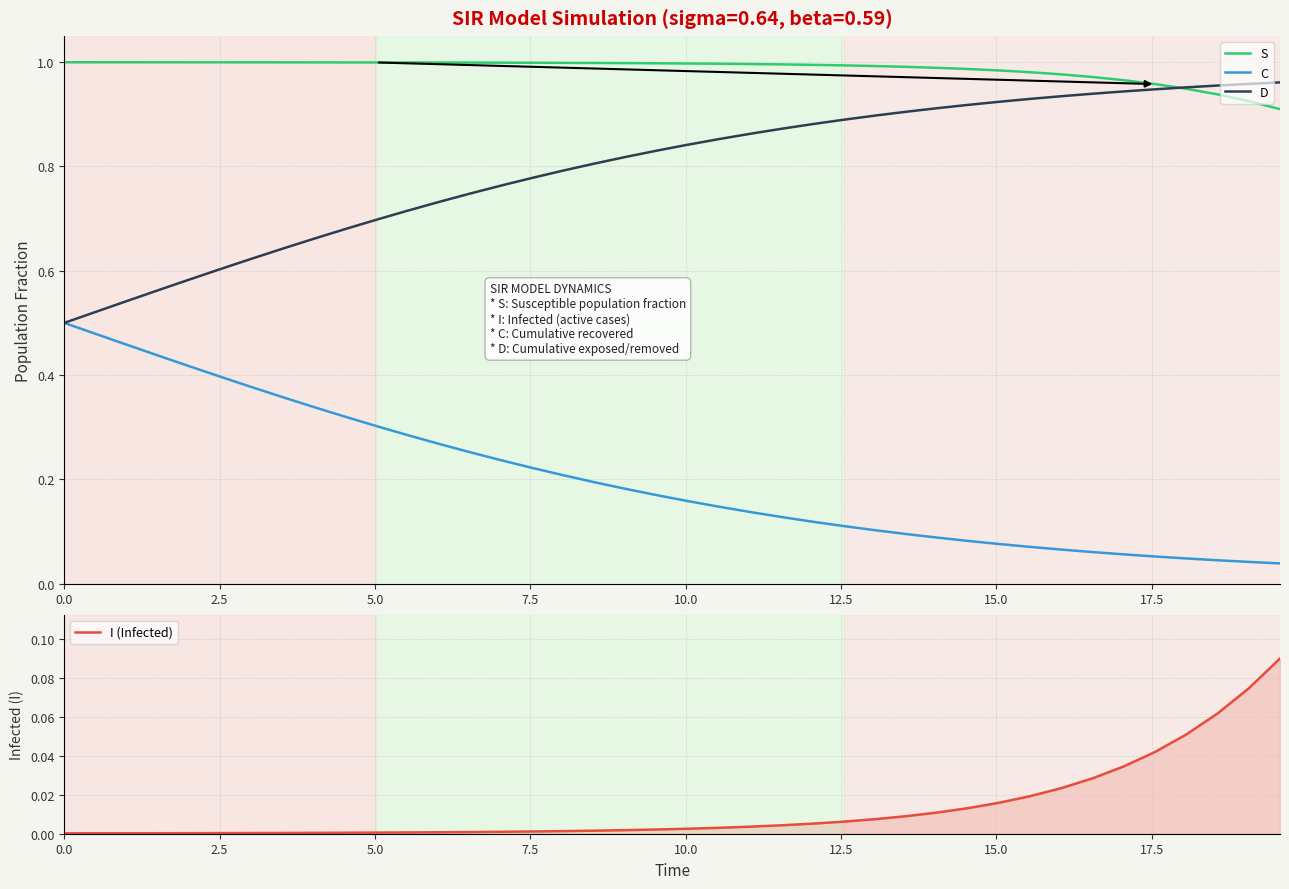

Does the chart have visible grid lines?

Yes